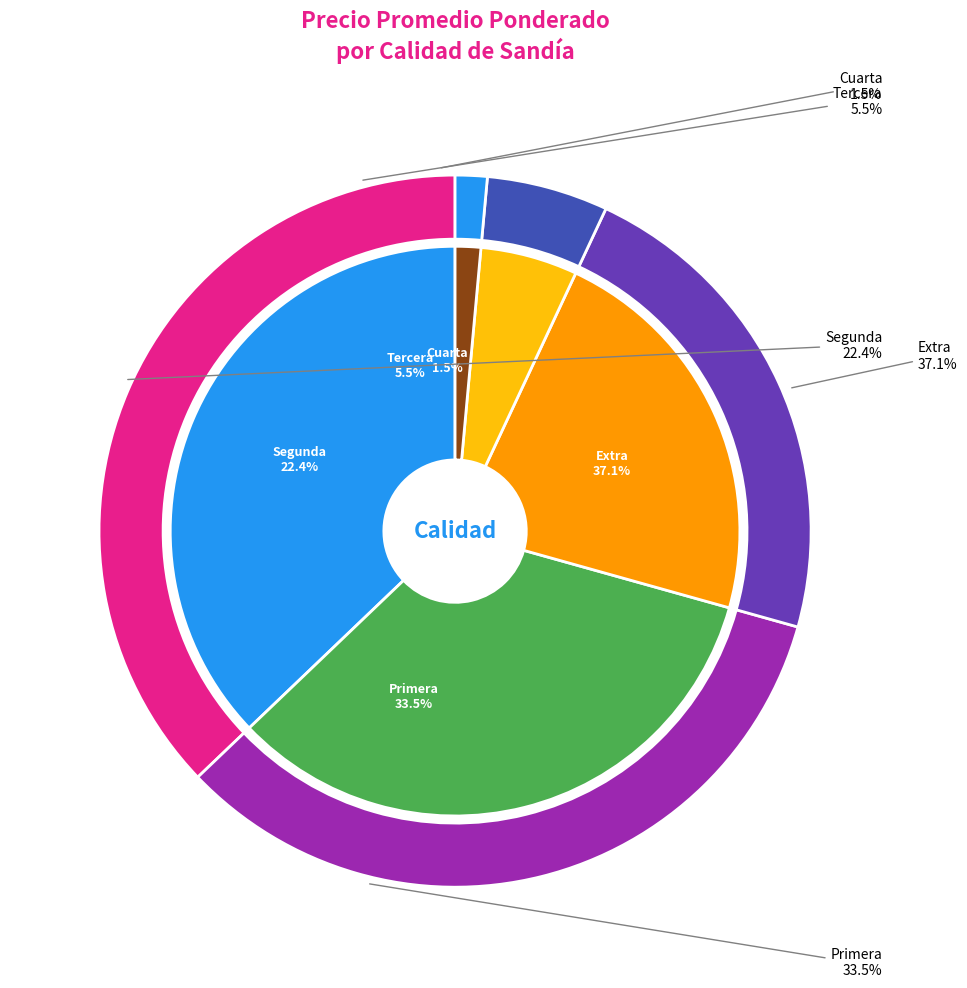

Which slice is the largest?

37